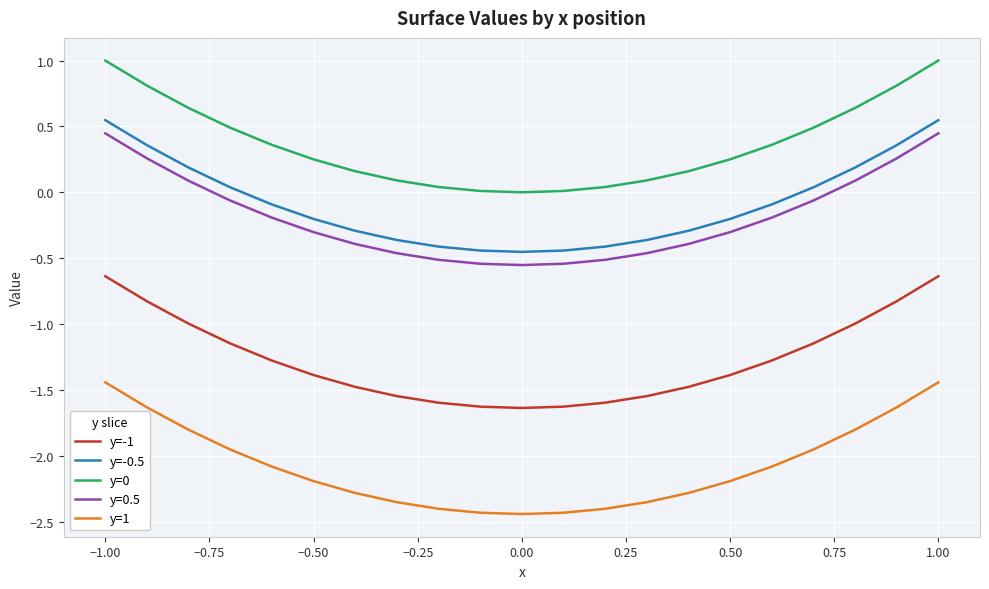

What is the difference between the maximum and minimum values in the y=-1 series?

1.0